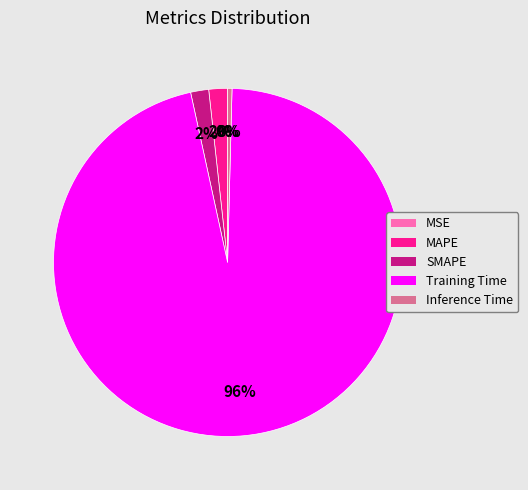

What is the majority slice?

Training Time